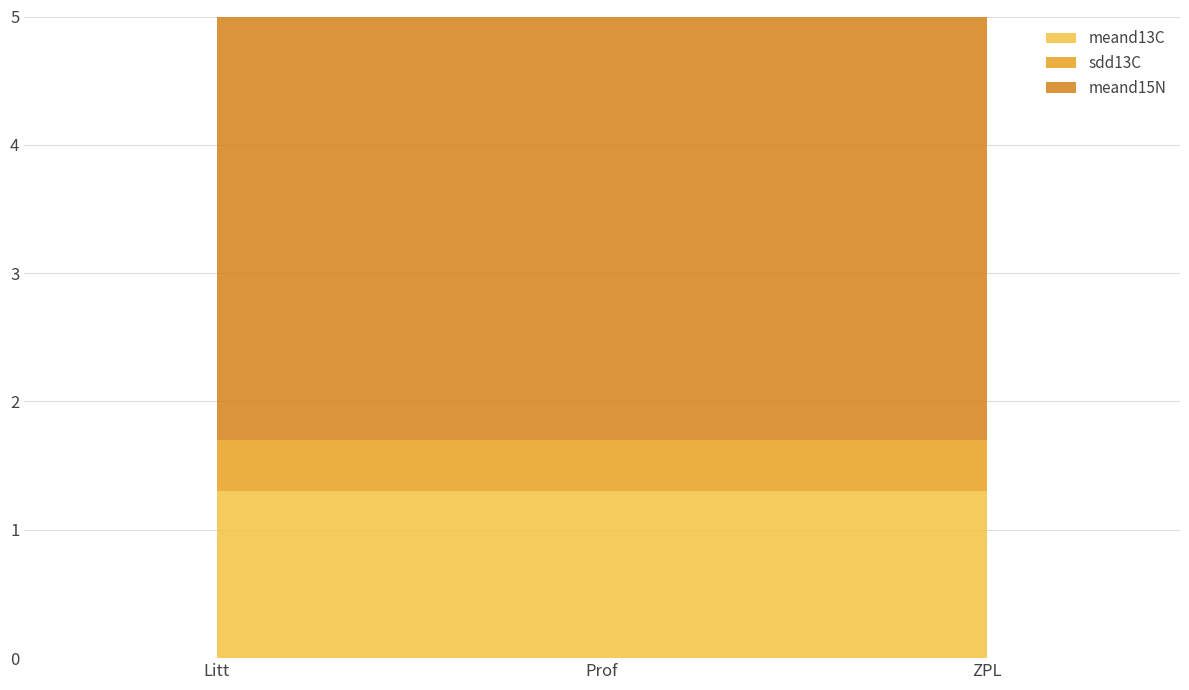

What is the value of the meand13C point at the 3rd from the left?

1.3